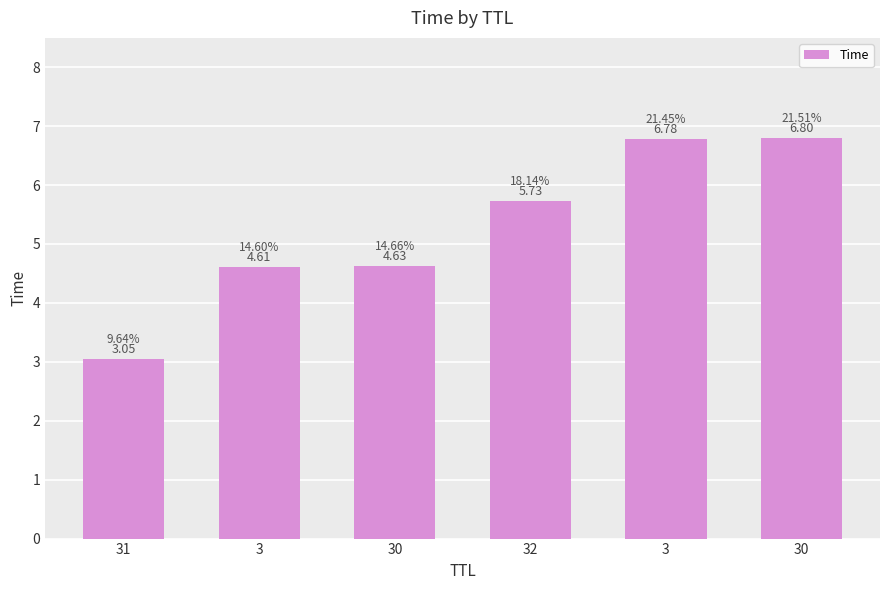

List the labels in order of value, largest first.

30, 3, 32, 30, 3, 31